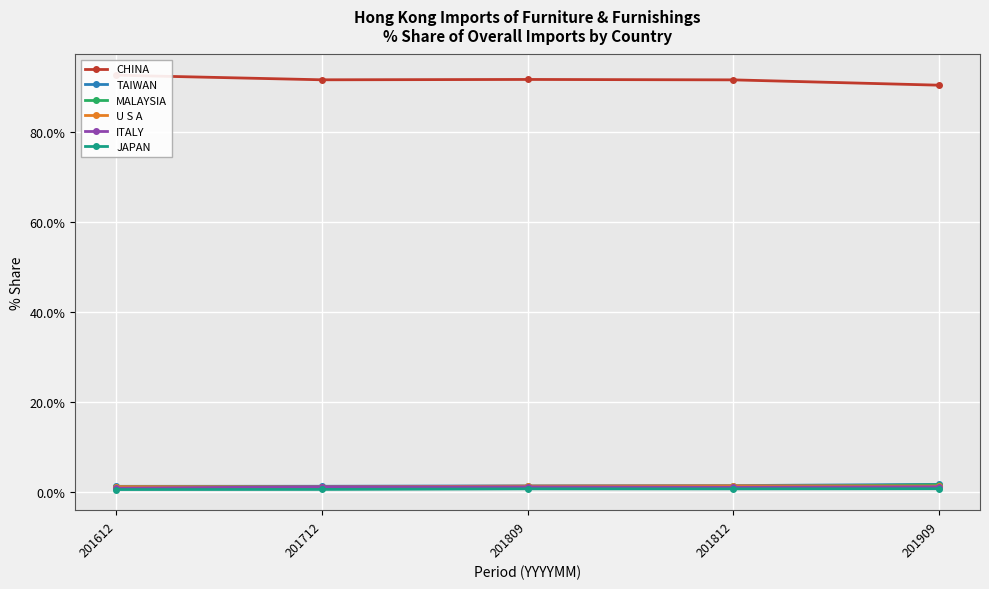

At which label does CHINA first exceed 91?

201612